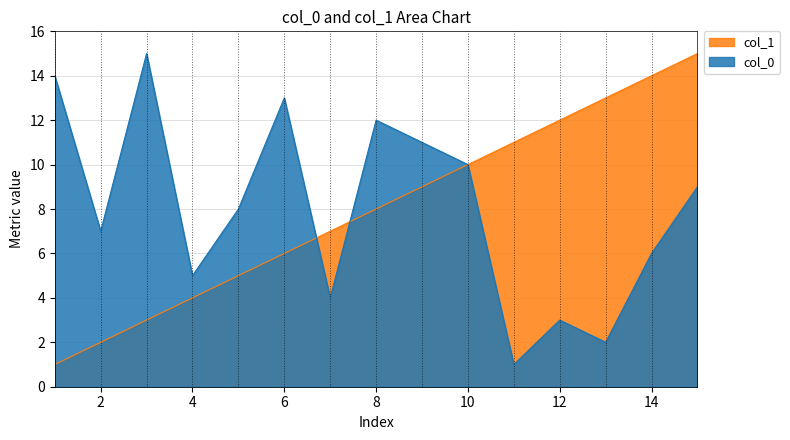

At how many categories does at least one series exceed 13?

4